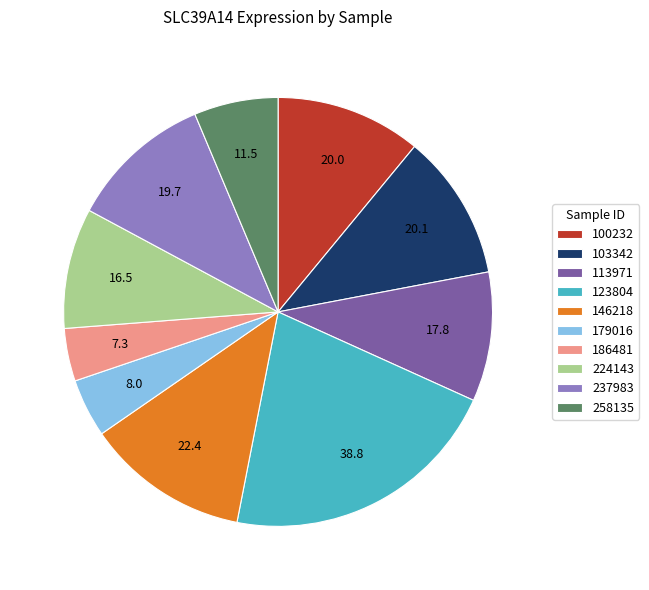

Does any single category account for the majority?

No